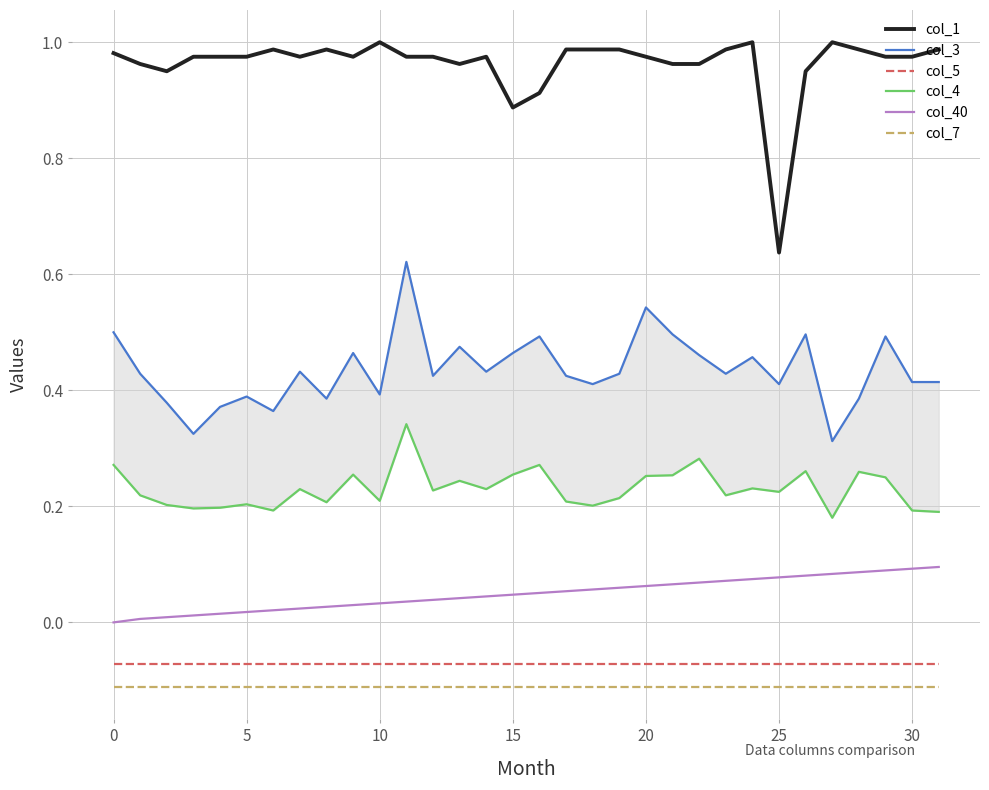

Which series has the largest total across all categories?

col_1